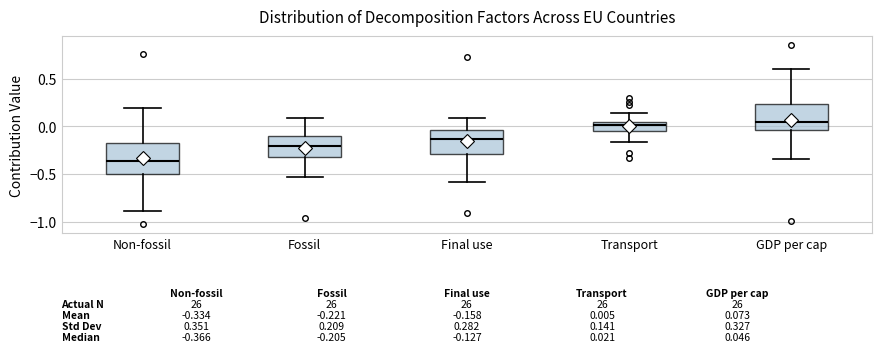

Which box is the tallest, from its lower edge to its upper edge?

Non-fossil